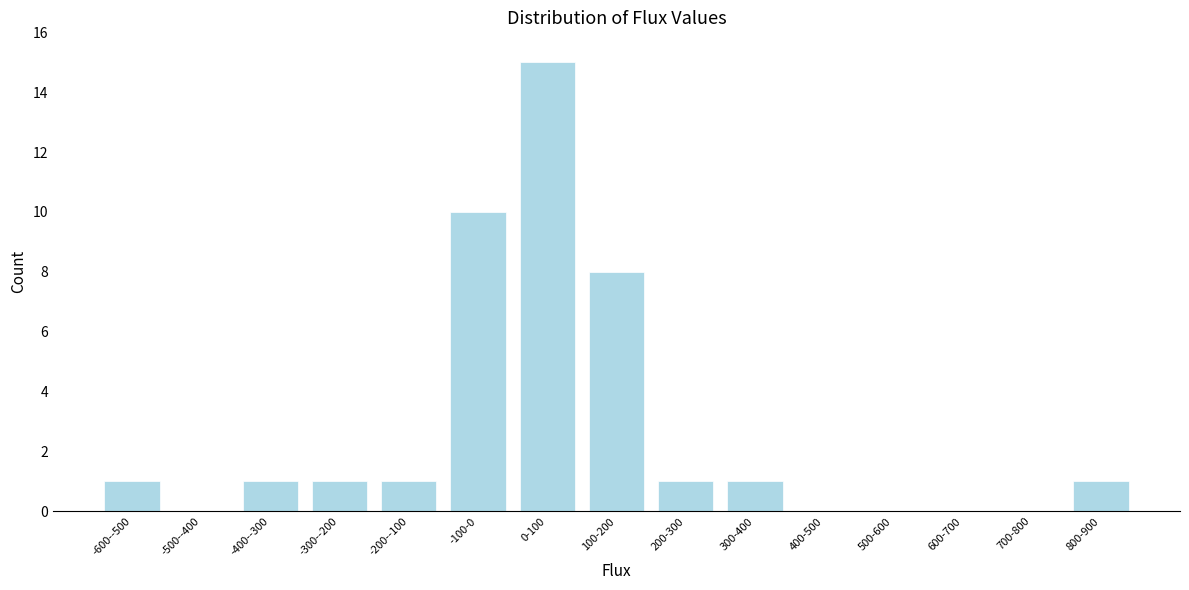

Reading right to left, extract all data points from this chart.

800-900=1	700-800=0	600-700=0	500-600=0	400-500=0	300-400=1	200-300=1	100-200=8	0-100=15	-100-0=10	-200--100=1	-300--200=1	-400--300=1	-500--400=0	-600--500=1